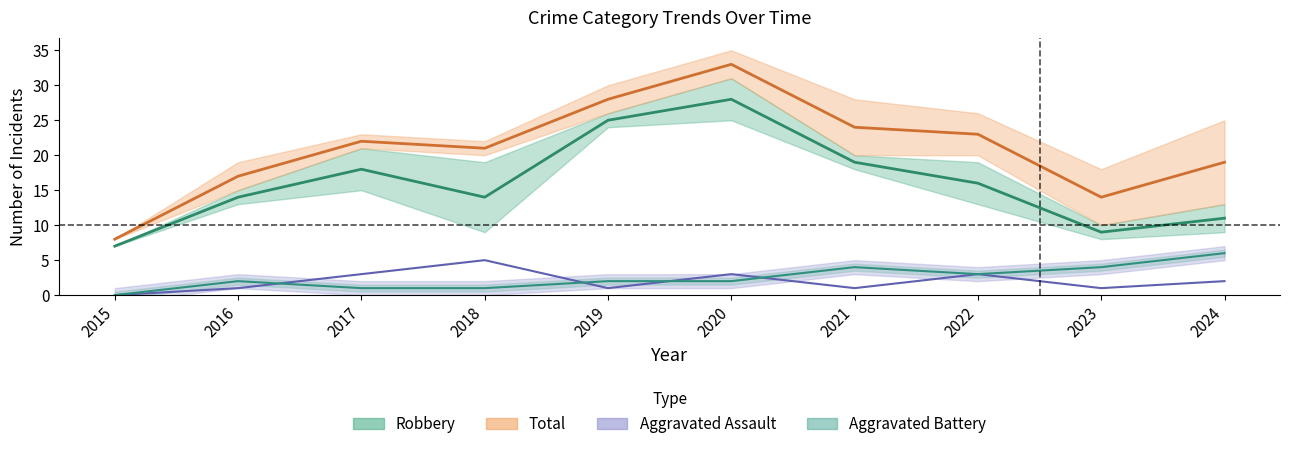

The value of Aggravated Assault at 2015 is 0. True or false?

True